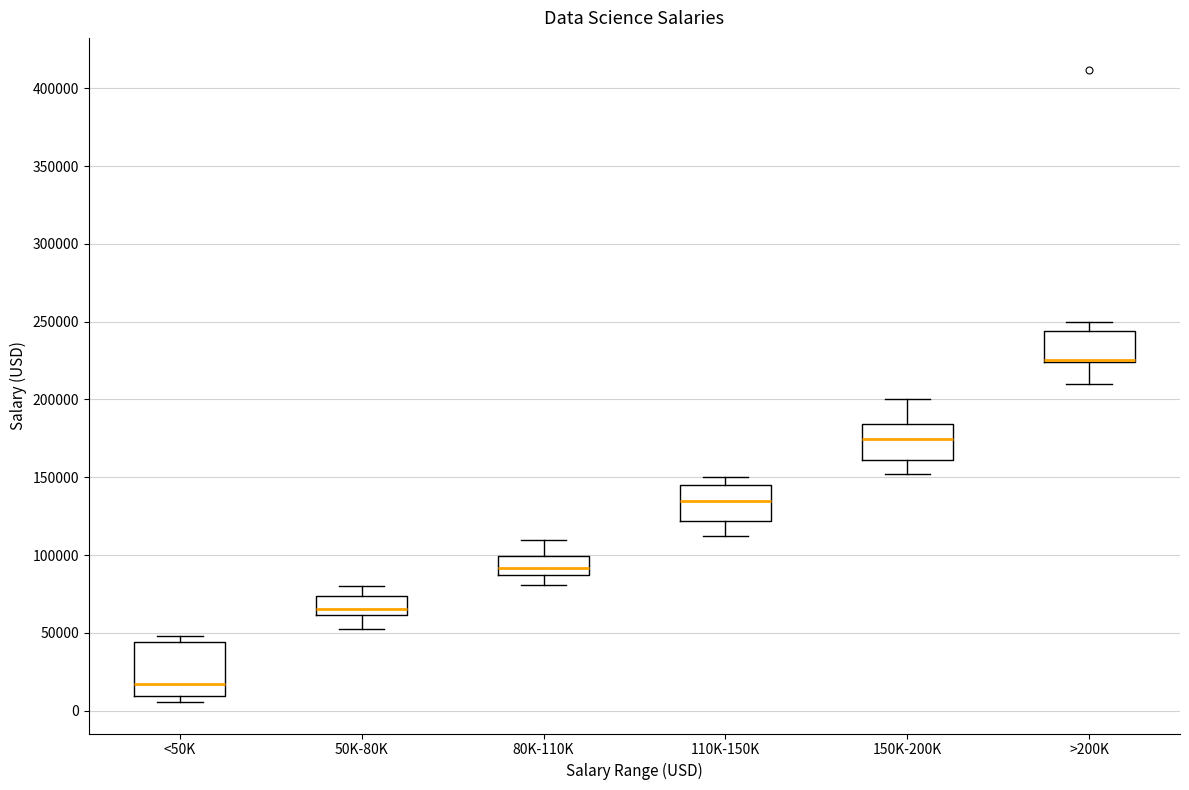

Reading left to right, read every box against the y-axis: the position of its median line, the range the box covers, and the ends of its whiskers. The values are not printed on the chart, so give them approximately, as read against the axis.

<50K: median 15000, box 10000 to 45000, whiskers 5000 to 50000
50K-80K: median 65000, box 60000 to 75000, whiskers 50000 to 80000
80K-110K: median 90000 (inside the box), box 90000 to 100000, whiskers 80000 to 110000
110K-150K: median 135000, box 120000 to 145000, whiskers 110000 to 150000
150K-200K: median 175000, box 160000 to 185000, whiskers 150000 to 200000
>200K: median 225000 (drawn on the box's lower edge), box 225000 to 245000, whiskers 210000 to 250000